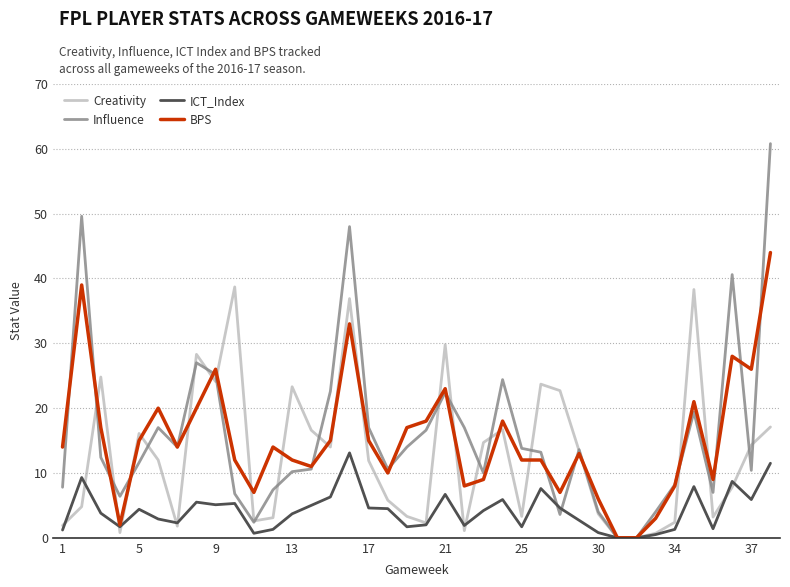

Rank the series by their maximum value, from highest to lowest.

Influence, BPS, Creativity, ICT_Index